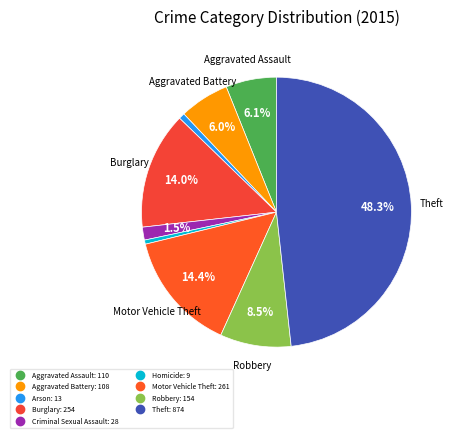

To the nearest percent, what portion does Burglary represent?

14%